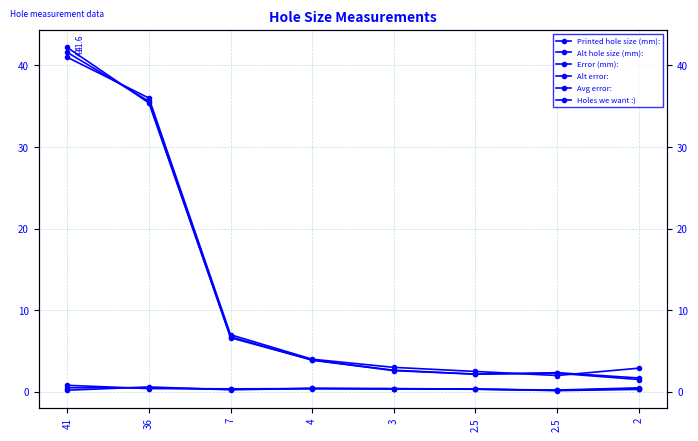

Reading left to right, extract all data points from this chart.

Printed hole size (mm):: 41.6	35.6	6.6	3.9	2.6	2.2	2.3	1.5
Alt hole size (mm):: 42.2	35.4	6.8	3.9	2.6	2.2	2.4	1.7
Error (mm):: 0.8	0.4	0.4	0.4	0.4	0.3	0.2	0.5
Alt error:: 0.2	0.6	0.2	0.4	0.4	0.3	0.1	0.3
Avg error:: 0.5	0.5	0.3	0.4	0.4	0.3	0.2	0.4
Holes we want :): 41.0	36.0	7.0	4.0	3.0	2.5	2.0	2.9